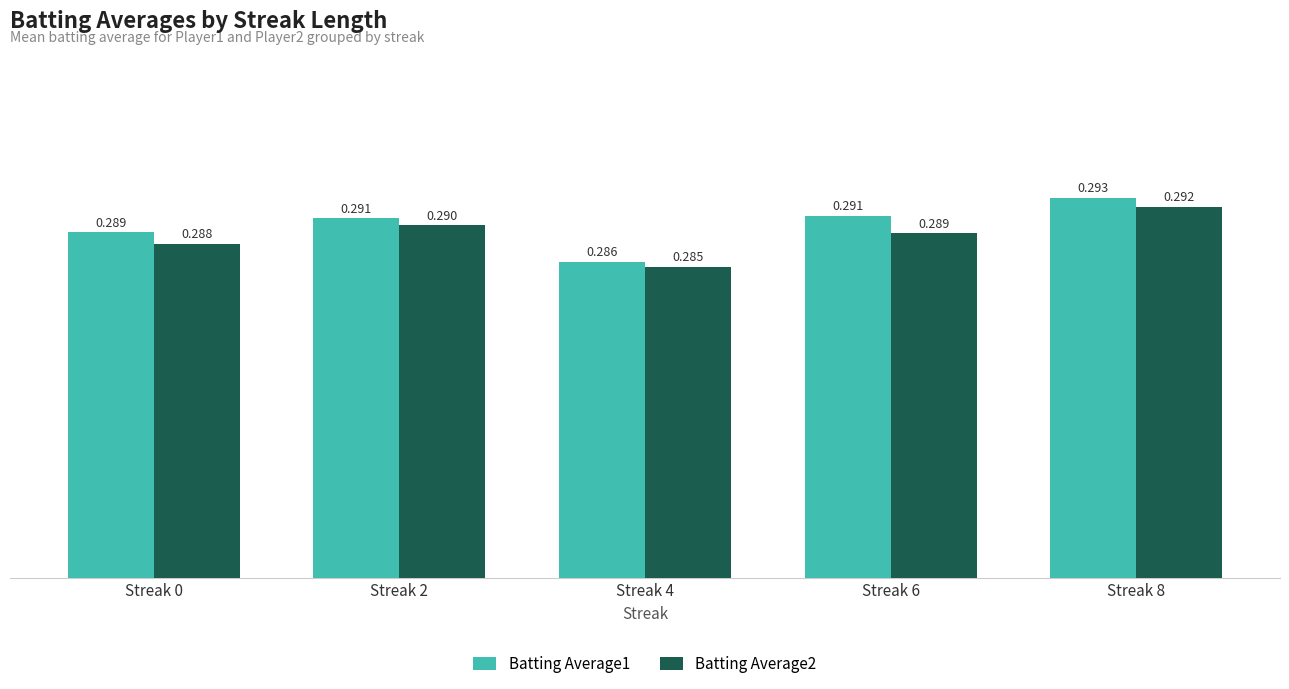

Is the value of Batting Average1 at Streak 6 greater than the value of Batting Average2 at Streak 0?

Yes